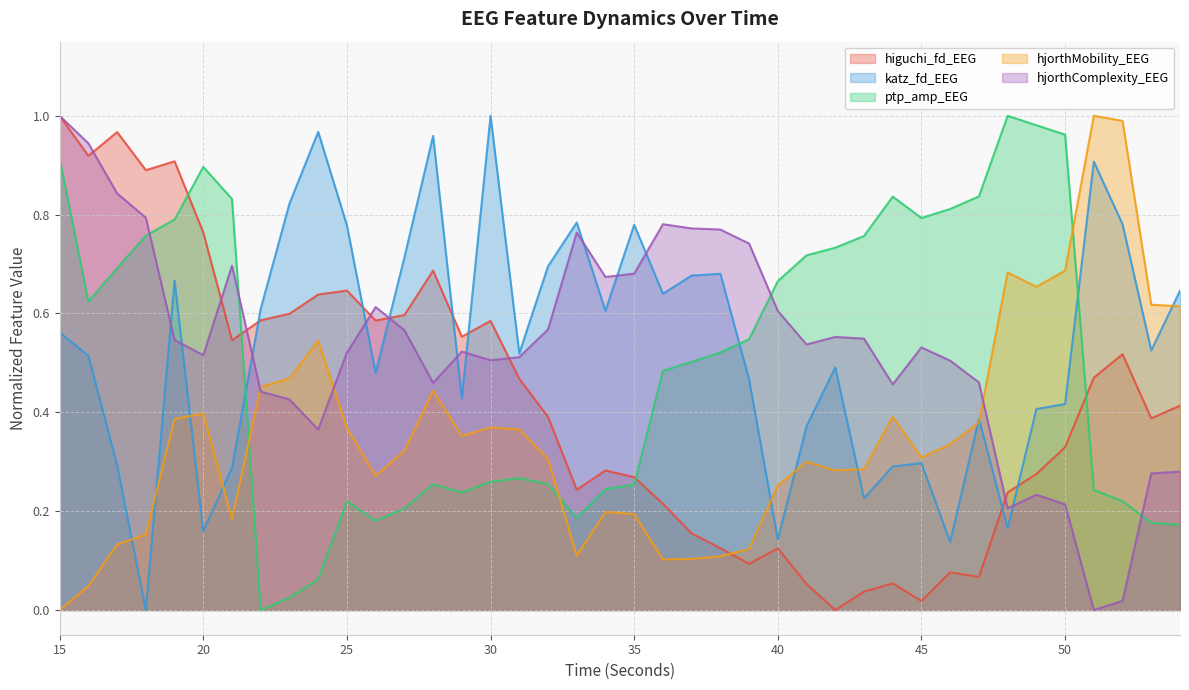

Reading right to left, what are all the values shown in this chart?

higuchi_fd_EEG: 0.4	0.4	0.5	0.5	0.3	0.3	0.2	0.1	0.1	0.0	0.1	0.0	0.0	0.1	0.1	0.1	0.1	0.2	0.2	0.3	0.3	0.2	0.4	0.5	0.6	0.6	0.7	0.6	0.6	0.6	0.6	0.6	0.6	0.5	0.8	0.9	0.9	1.0	0.9	1.0
katz_fd_EEG: 0.6	0.5	0.8	0.9	0.4	0.4	0.2	0.4	0.1	0.3	0.3	0.2	0.5	0.4	0.1	0.5	0.7	0.7	0.6	0.8	0.6	0.8	0.7	0.5	1.0	0.4	1.0	0.7	0.5	0.8	1.0	0.8	0.6	0.3	0.2	0.7	0.0	0.3	0.5	0.6
ptp_amp_EEG: 0.2	0.2	0.2	0.2	1.0	1.0	1.0	0.8	0.8	0.8	0.8	0.8	0.7	0.7	0.7	0.5	0.5	0.5	0.5	0.3	0.2	0.2	0.3	0.3	0.3	0.2	0.3	0.2	0.2	0.2	0.1	0.0	0.0	0.8	0.9	0.8	0.8	0.7	0.6	0.9
hjorthMobility_EEG: 0.6	0.6	1.0	1.0	0.7	0.7	0.7	0.4	0.3	0.3	0.4	0.3	0.3	0.3	0.3	0.1	0.1	0.1	0.1	0.2	0.2	0.1	0.3	0.4	0.4	0.4	0.4	0.3	0.3	0.4	0.5	0.5	0.5	0.2	0.4	0.4	0.2	0.1	0.0	0.0
hjorthComplexity_EEG: 0.3	0.3	0.0	0.0	0.2	0.2	0.2	0.5	0.5	0.5	0.5	0.5	0.6	0.5	0.6	0.7	0.8	0.8	0.8	0.7	0.7	0.8	0.6	0.5	0.5	0.5	0.5	0.6	0.6	0.5	0.4	0.4	0.4	0.7	0.5	0.5	0.8	0.8	0.9	1.0